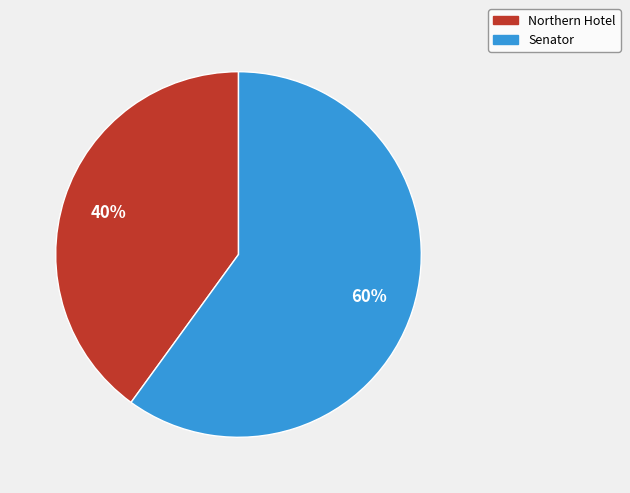

To the nearest percent, what is the combined percentage of Northern Hotel and Senator?

100%